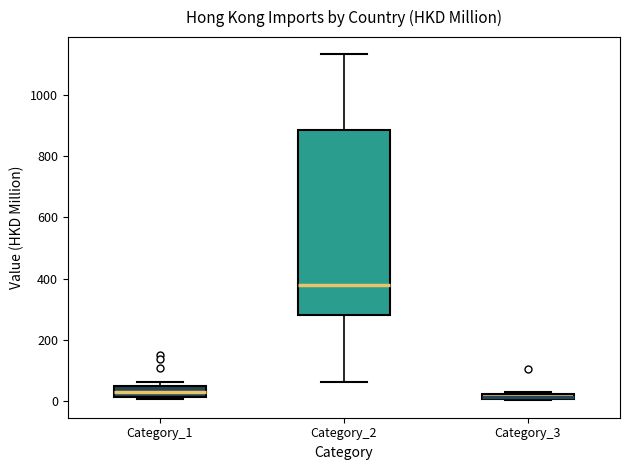

Where is the lower edge of the box for Category_1 on the y-axis? The values are not printed on the chart, so give them approximately, as read against the axis.

20